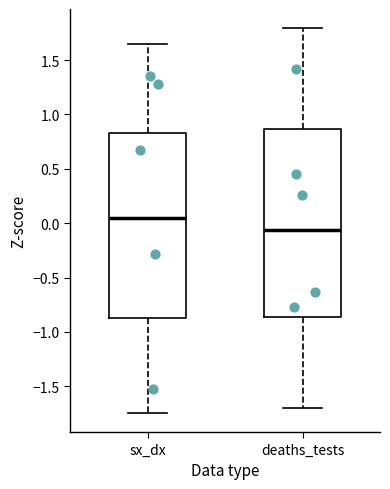

Reading left to right, read every box against the y-axis: the position of its median line, the range the box covers, and the ends of its whiskers. The values are not printed on the chart, so give them approximately, as read against the axis.

sx_dx: median 0.05, box -0.85 to 0.85, whiskers -1.75 to 1.65
deaths_tests: median -0.05, box -0.85 to 0.85, whiskers -1.70 to 1.80